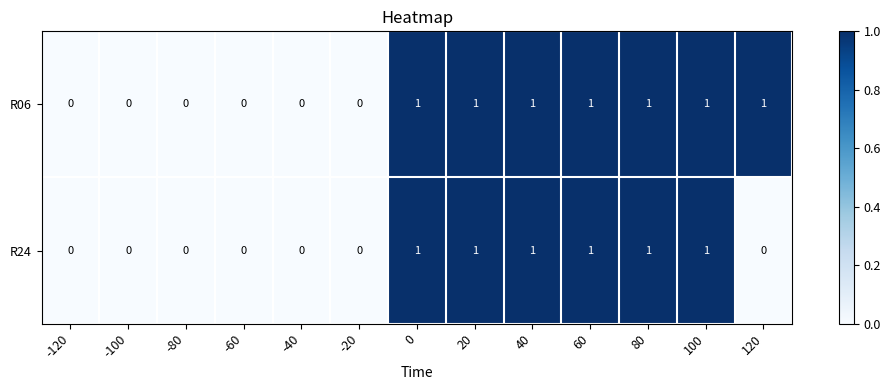

Which series has the largest total across all categories?

R06